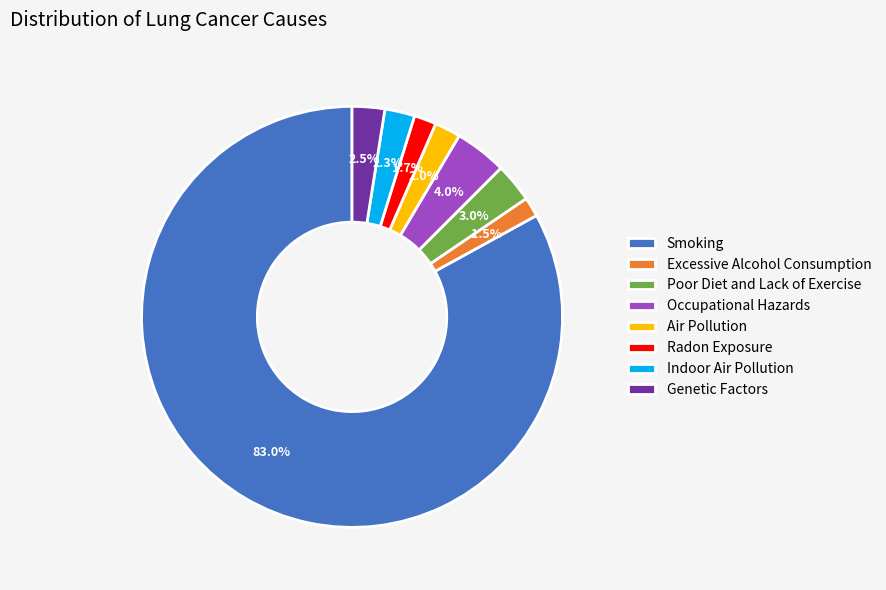

Which slice is the largest?

Smoking